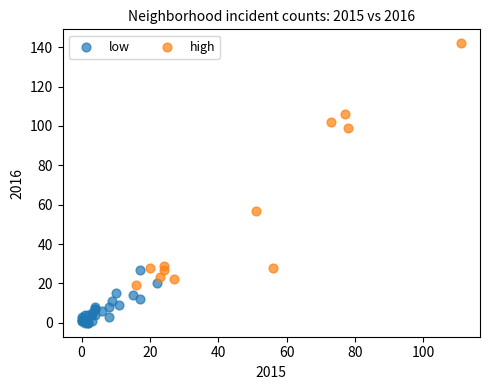

Which series contains the highest Y value?

high